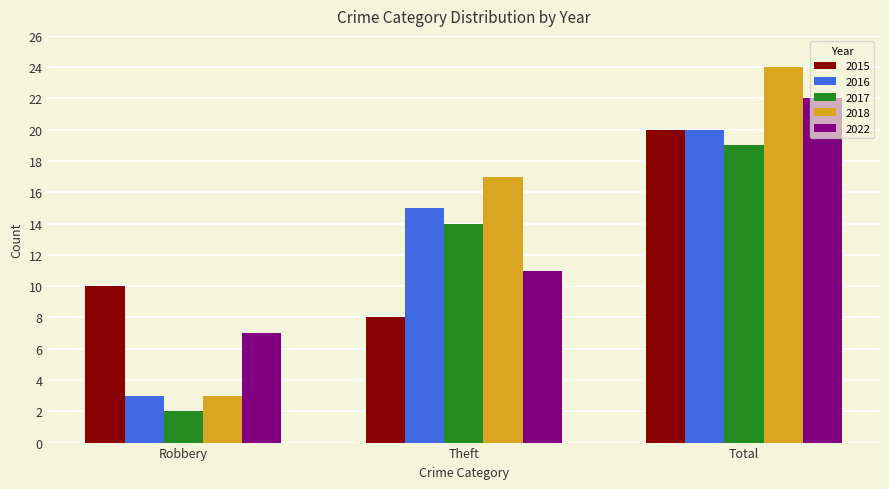

Which series has the largest total across all categories?

2018